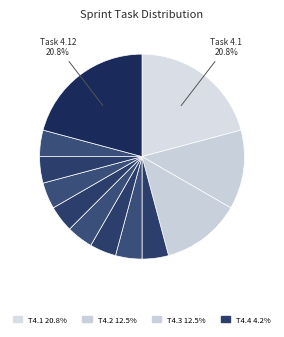

How many slices are in this pie chart?

12